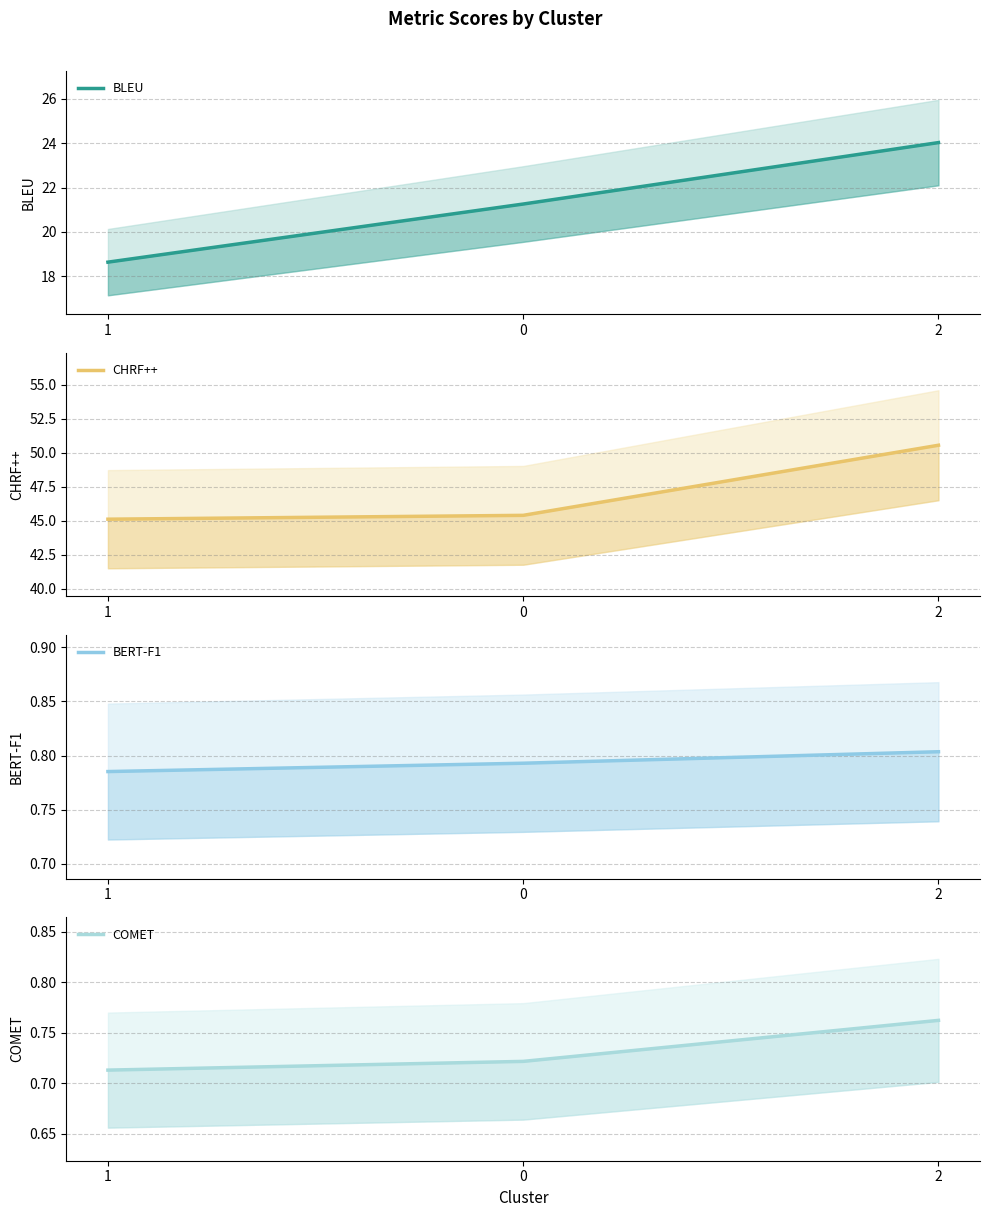

What is the sum of the BLEU values at 2 and 0?

45.3